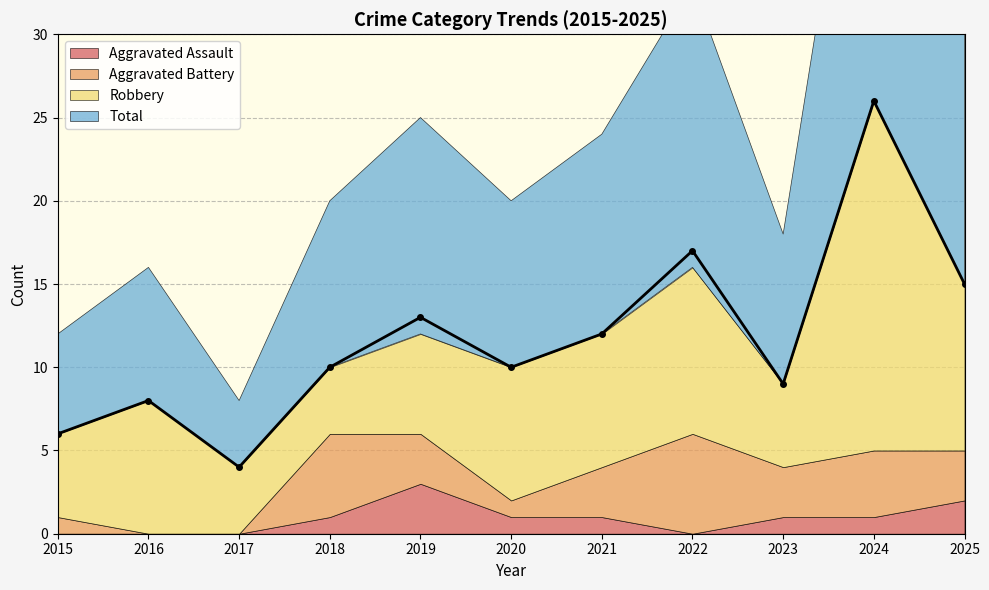

List the series in order of their peak value, highest first.

Total, Robbery, Aggravated Battery, Aggravated Assault